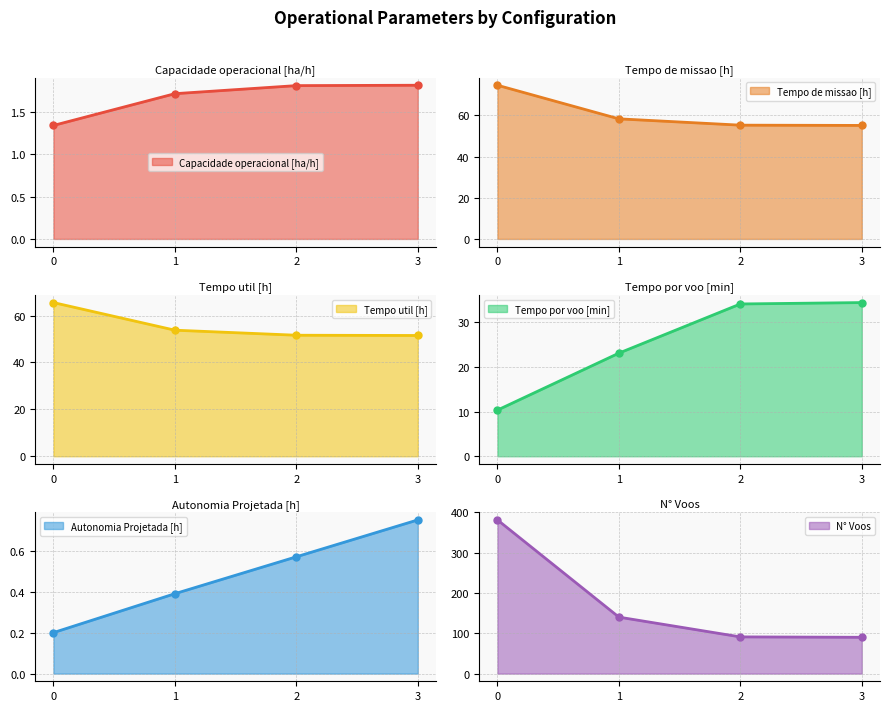

How many lines are shown in the chart?

6